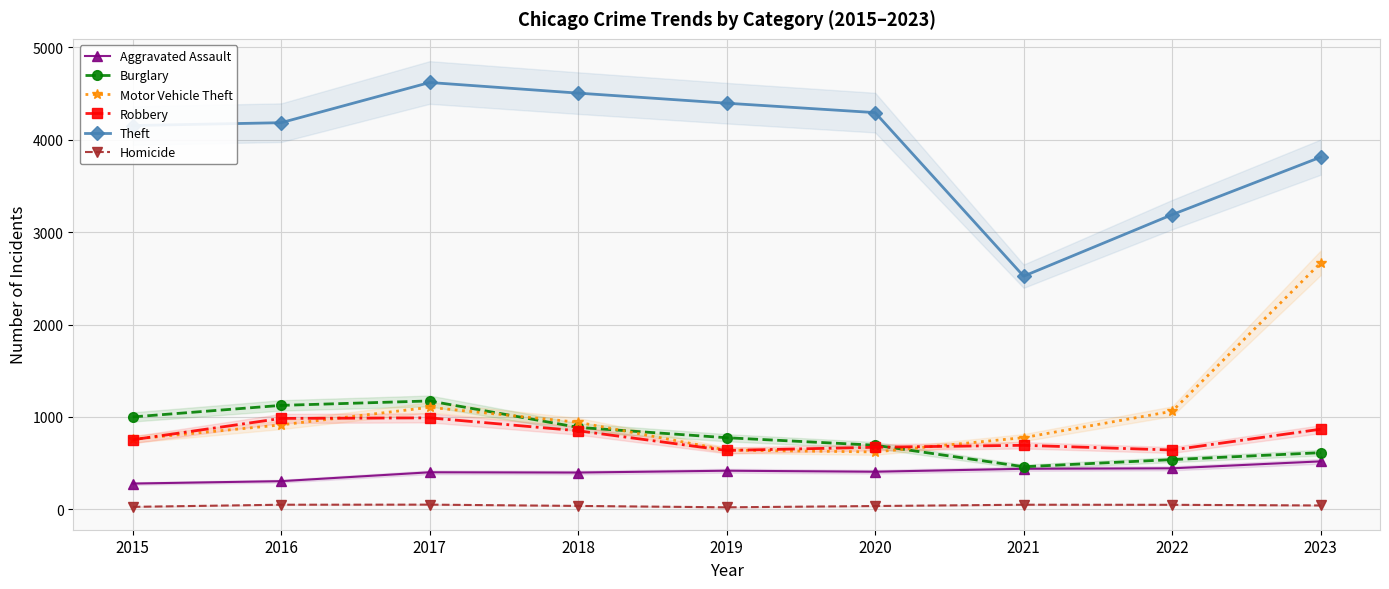

The Robbery series shows 292 at 2021. True or false?

False